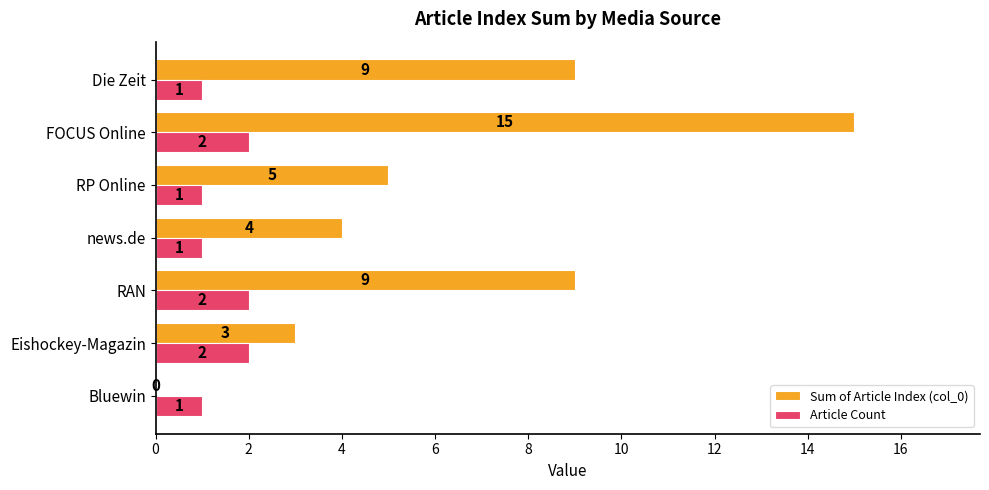

Which series has the widest spread of values?

Sum of Article Index (col_0)